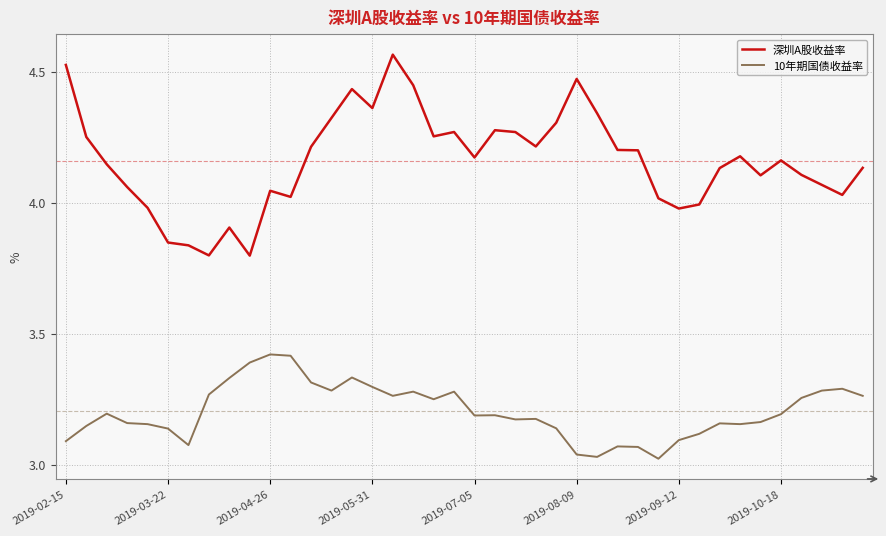

Which series has the widest spread of values?

深圳A股收益率